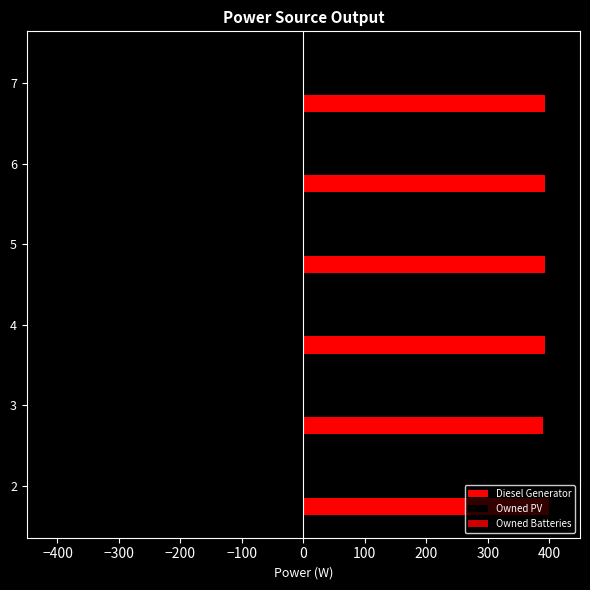

What is the minimum value for Diesel Generator?

389